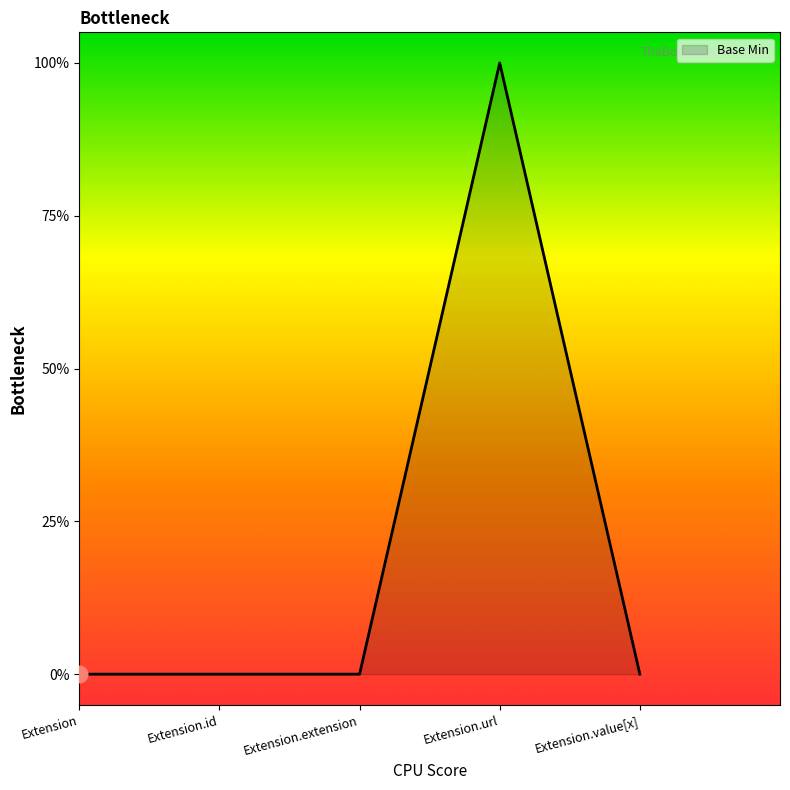

True or false: the data has more than 1 interior local peaks.

False